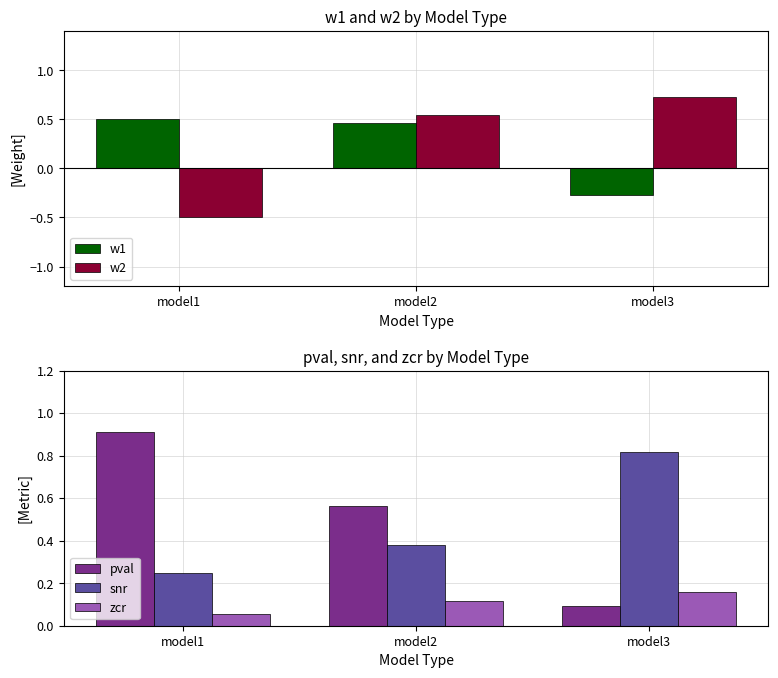

Reading left to right, what are all the values shown in this chart?

w1: 0.5	0.5	-0.3
w2: -0.5	0.5	0.7
pval: 0.9	0.6	0.1
snr: 0.2	0.4	0.8
zcr: 0.1	0.1	0.2